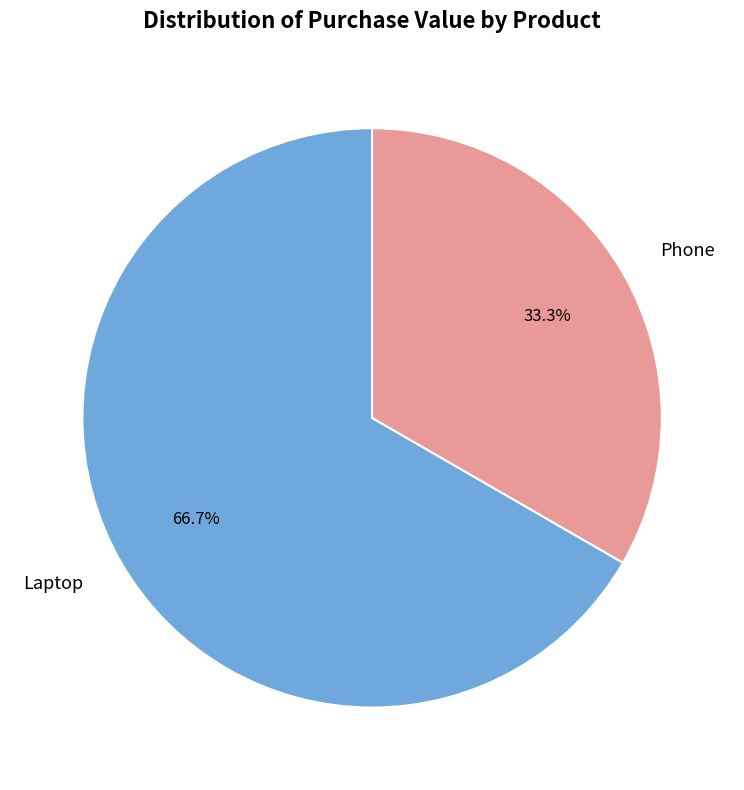

What percentage is the Phone slice, to the nearest percent?

33%